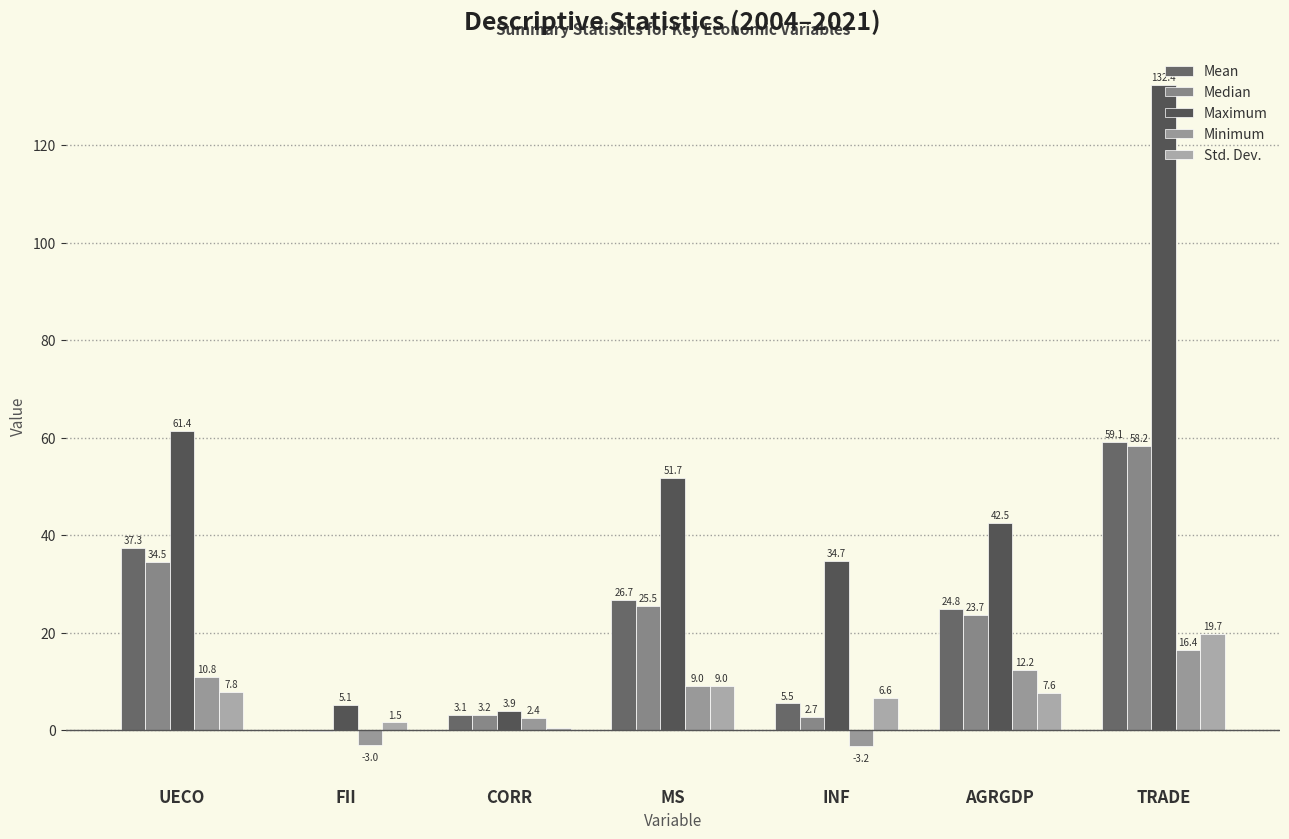

List the series in order of their peak value, lowest first.

Minimum, Std. Dev., Median, Mean, Maximum